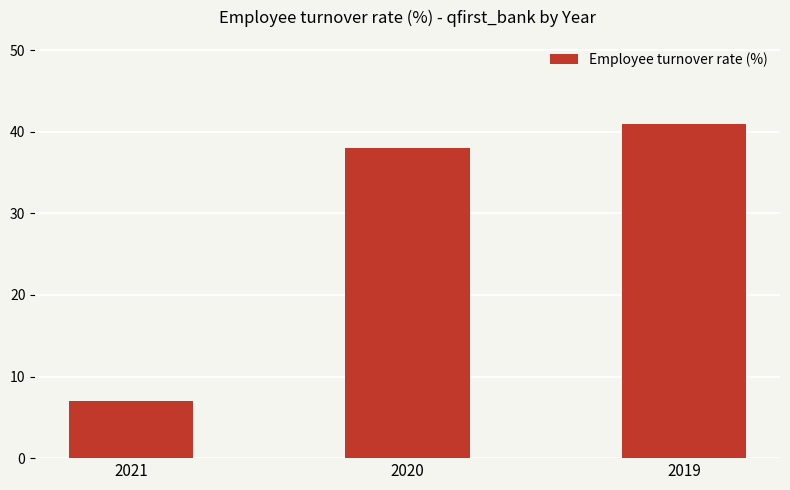

Reading left to right, extract all data points from this chart.

7	38	41